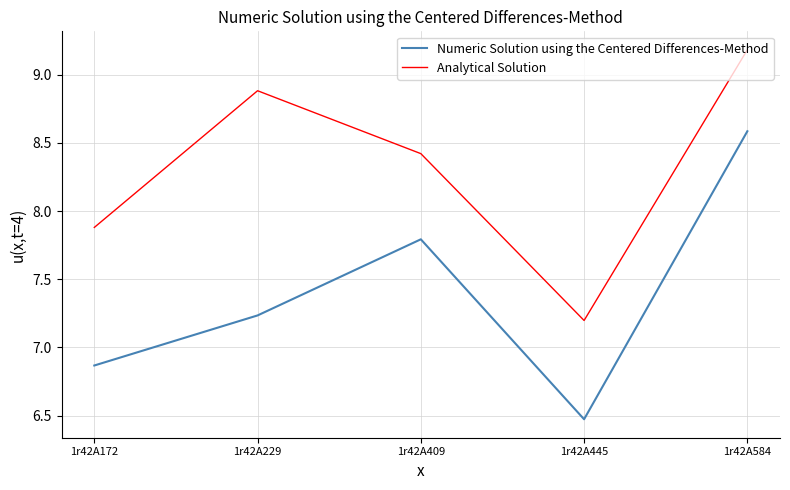

How many values in the Numeric Solution using the Centered Differences-Method series are below 7?

2